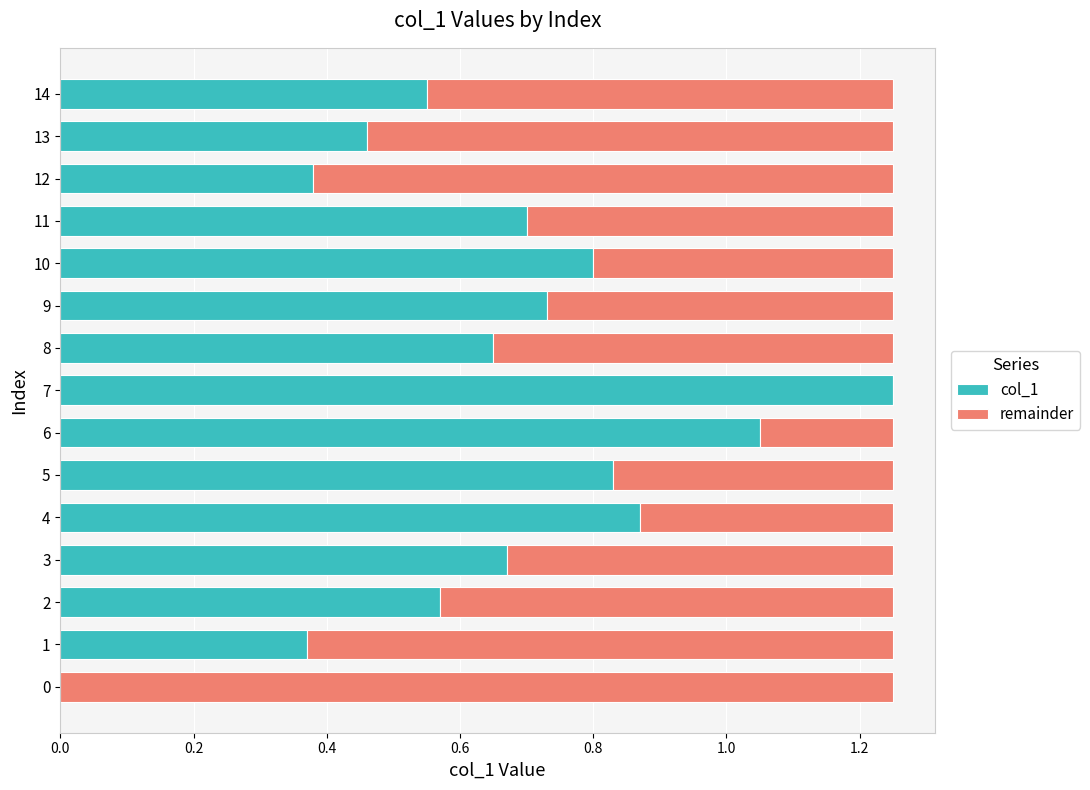

Which category has the highest value in the col_1 series?

7